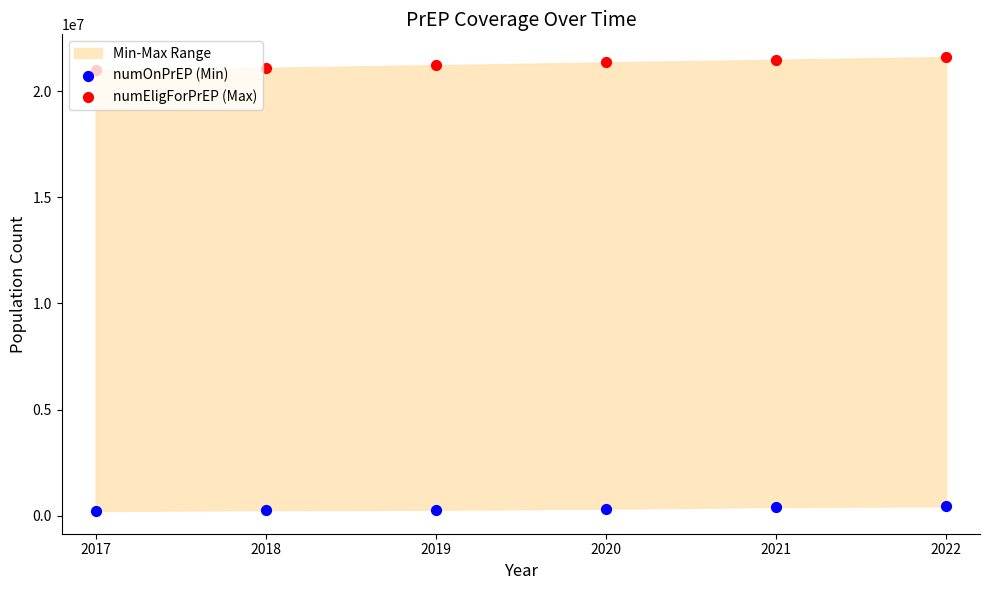

Which series has the largest Y range (max minus min)?

numEligForPrEP (Max)